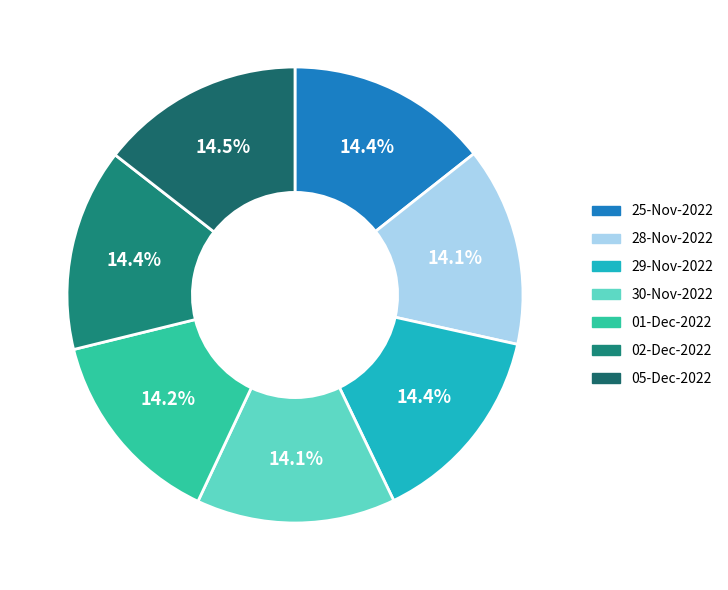

To the nearest percent, what portion does 02-Dec-2022 represent?

14%